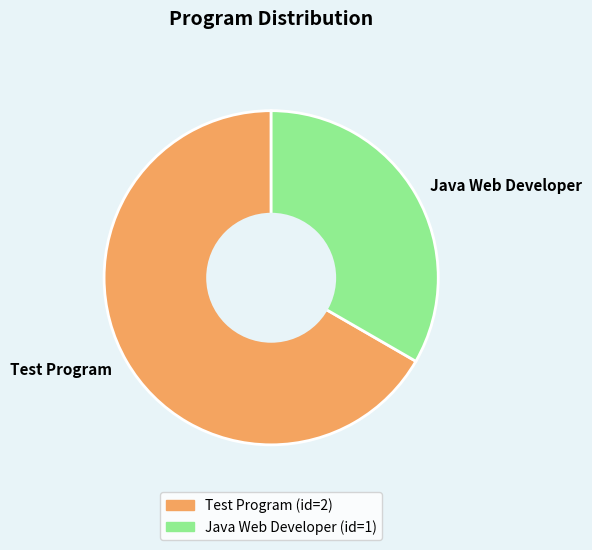

Between Test Program and Java Web Developer, which is larger?

Test Program